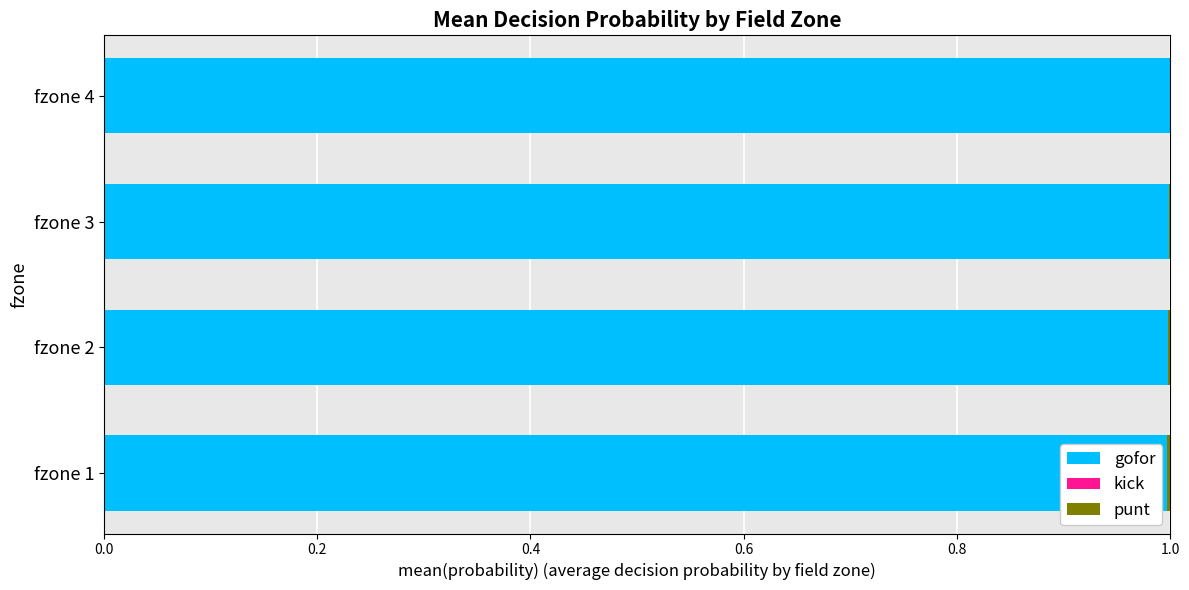

The value of gofor at fzone 1 is 1.7. True or false?

False